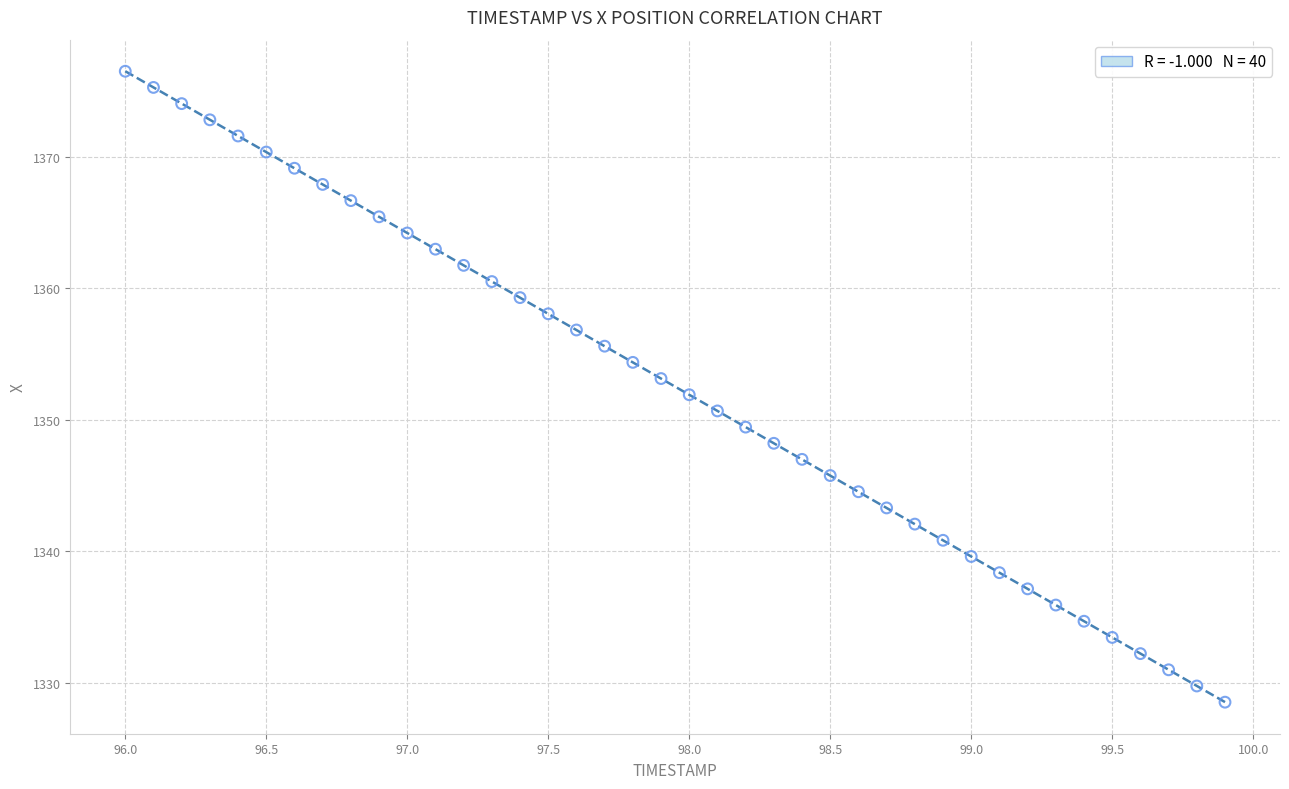

What is the range of X values (max minus min)?

3.9